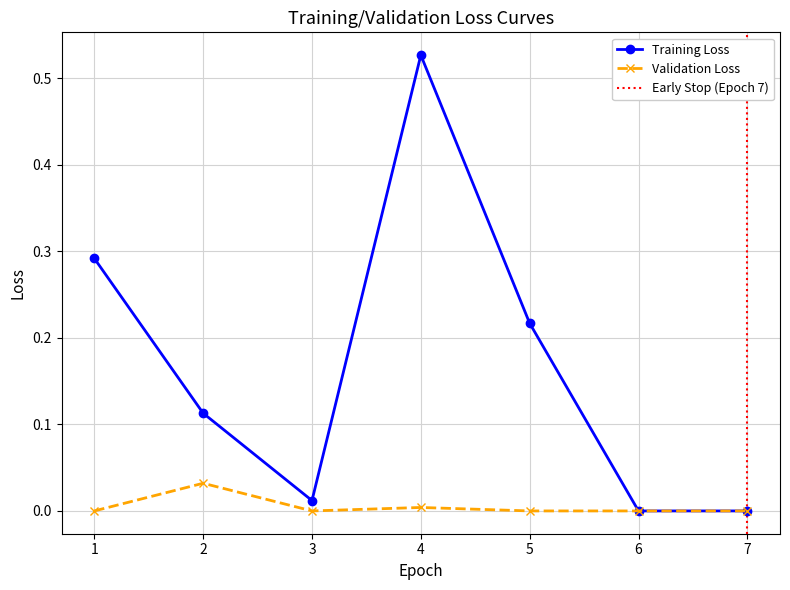

True or false: Training Loss and Validation Loss cross at least once.

False